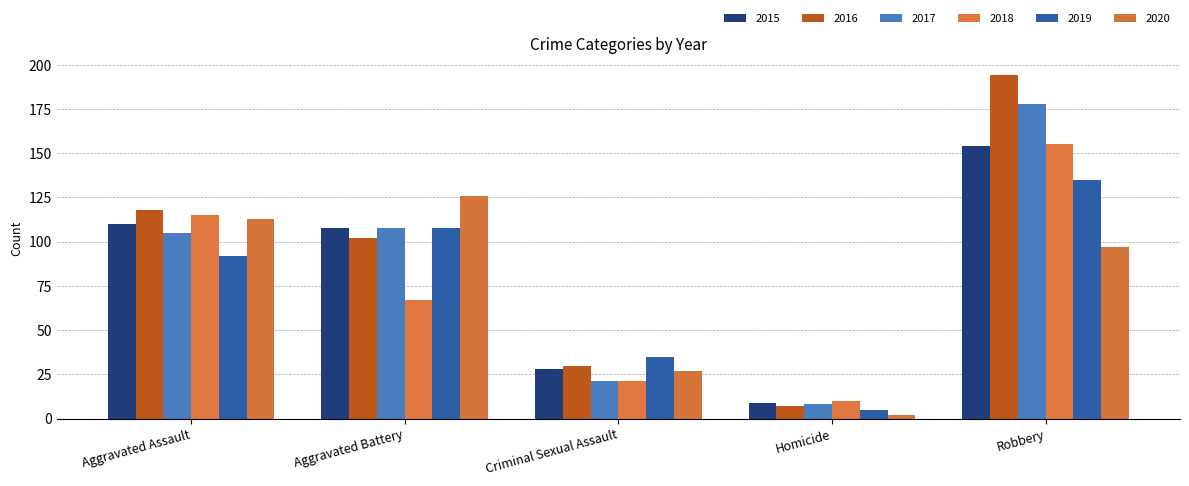

True or false: 2015 has a value of 154 at Robbery.

True